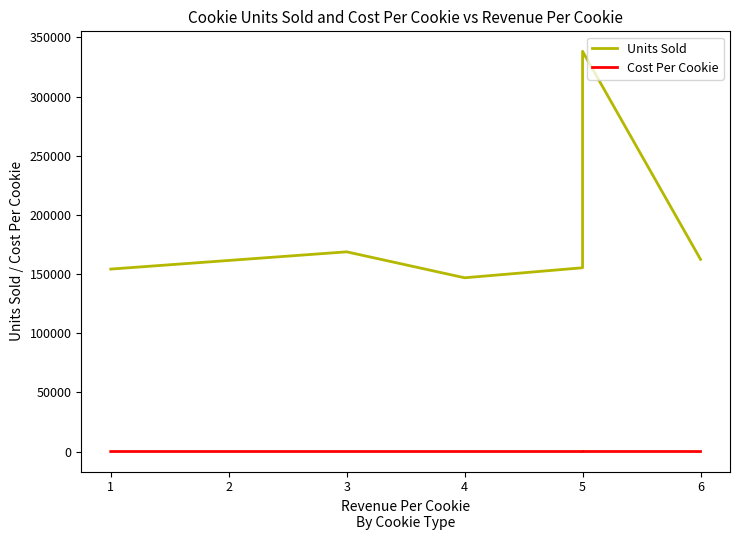

What is the value of the Cost Per Cookie point at the 6th from the left?

2.8